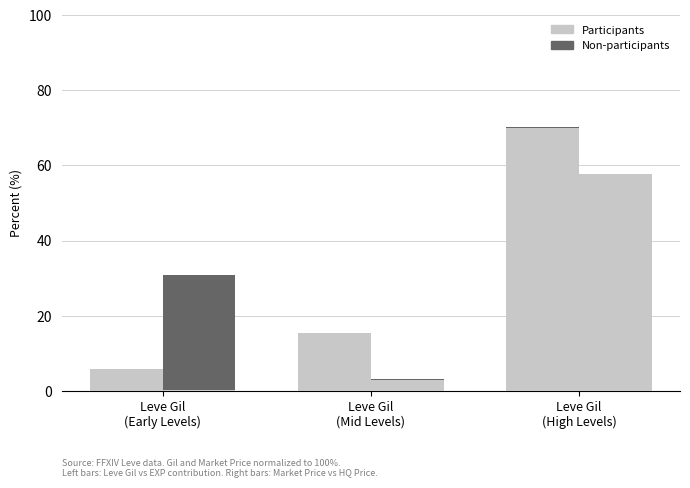

How many data points in Participants are above 15?

2